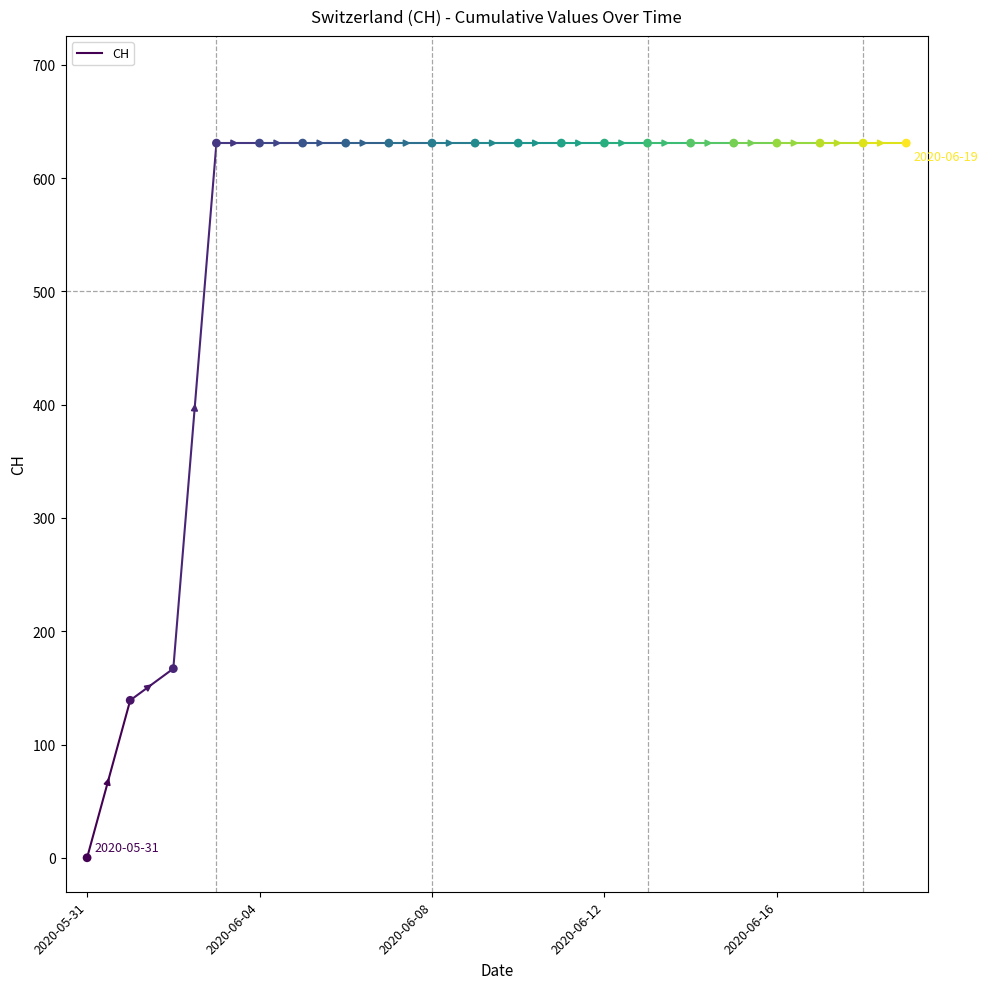

Which has a higher value, 2020-05-31 or 2020-06-04?

2020-06-04